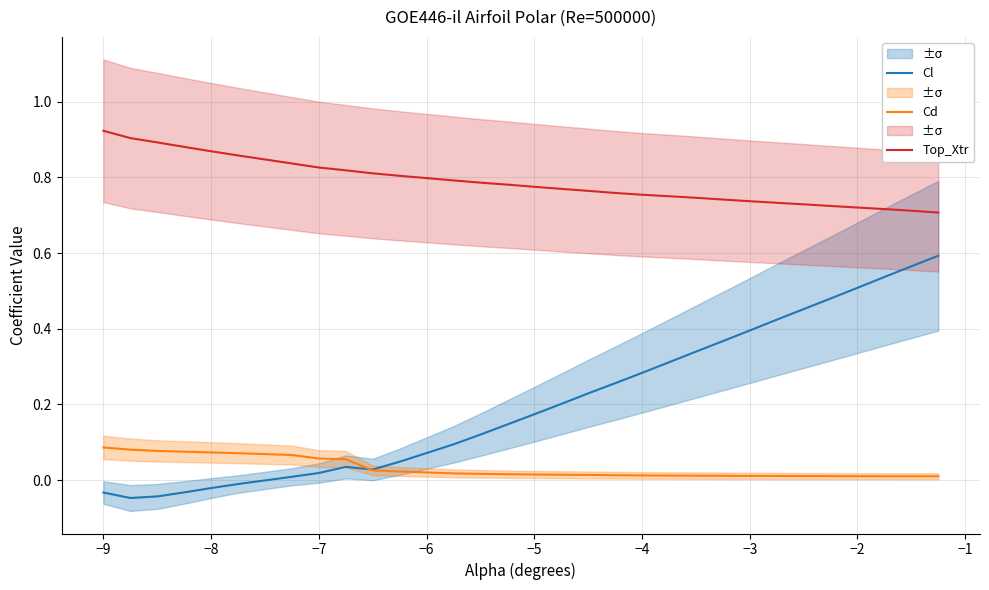

How many data points does each series have?

30